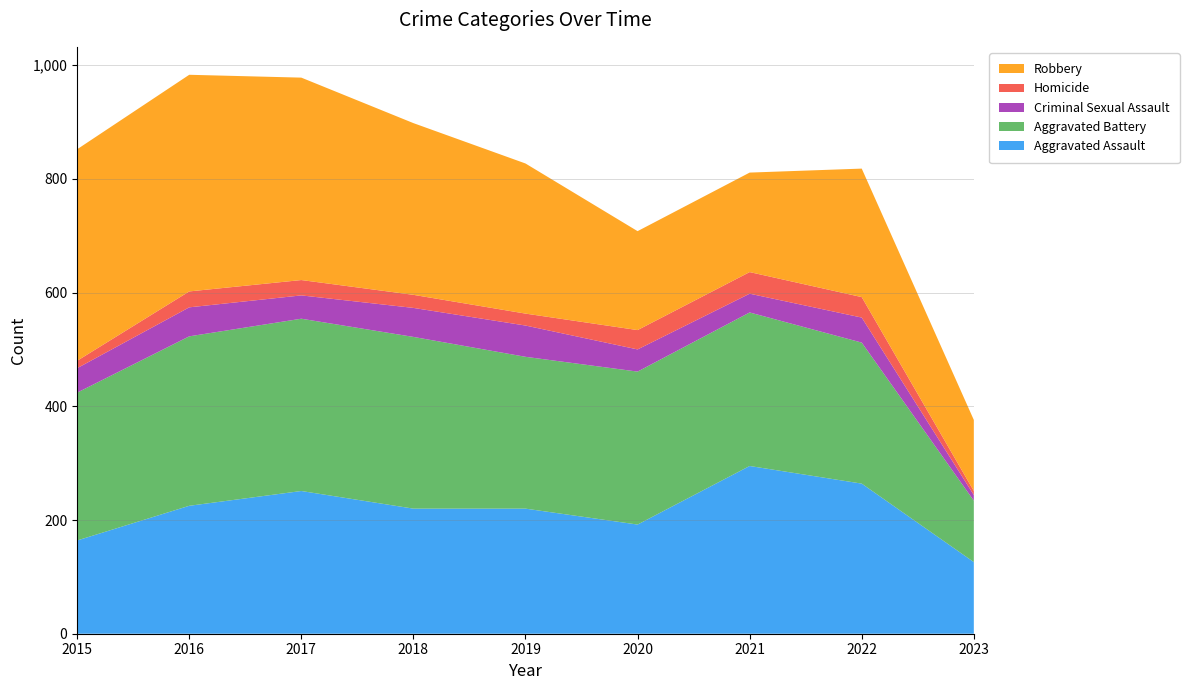

Reading left to right, what are all the values shown in this chart?

Aggravated Assault: 164	225	251	220	220	192	295	264	126
Aggravated Battery: 260	298	303	302	267	269	270	248	108
Criminal Sexual Assault: 43	51	41	51	55	39	33	44	10
Homicide: 13	28	27	23	21	34	38	36	7
Robbery: 372	381	356	302	264	174	175	226	125